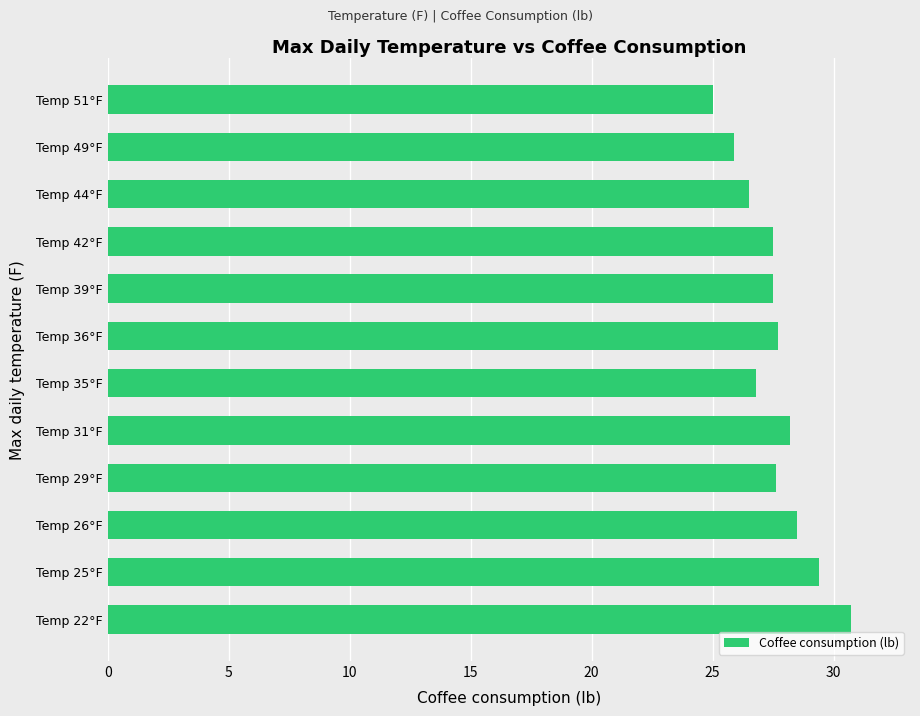

What is the change in value from Temp 36°F to Temp 49°F?

-1.8